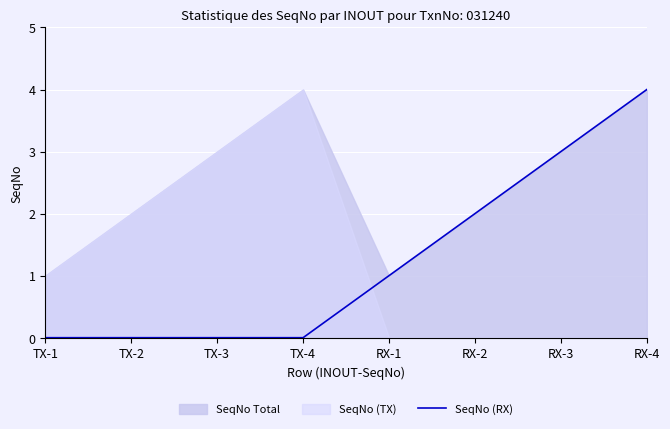

True or false: there are more than 0 points higher than both neighbors.

False